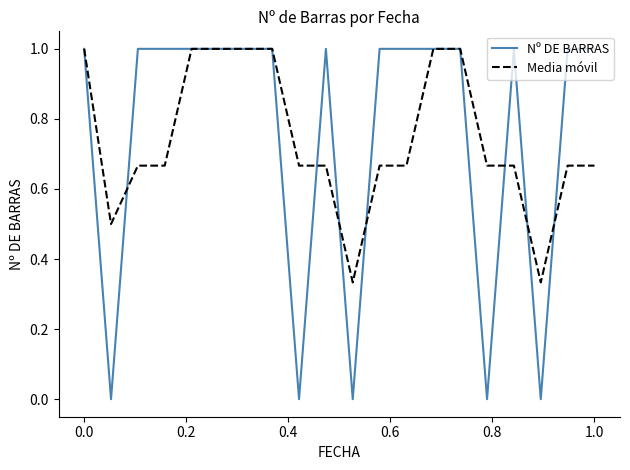

Does the chart display data point markers on the line(s)?

No